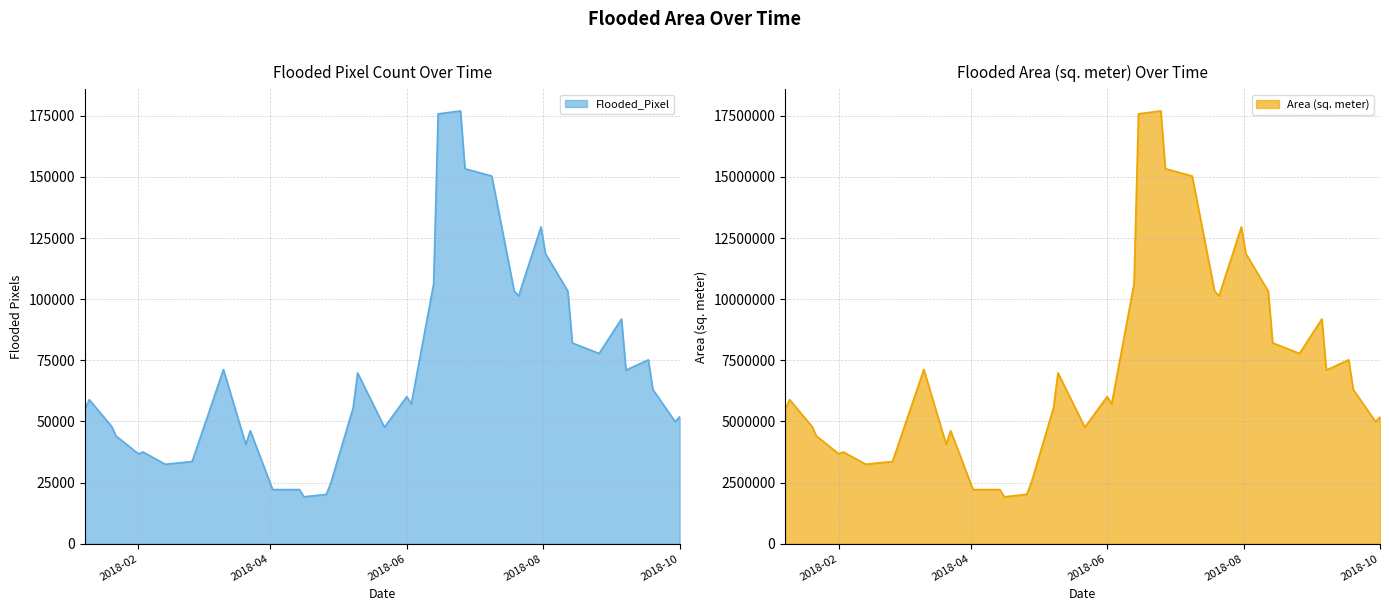

What is the difference between the maximum and minimum values in the Flooded_Pixel series?

157805.4